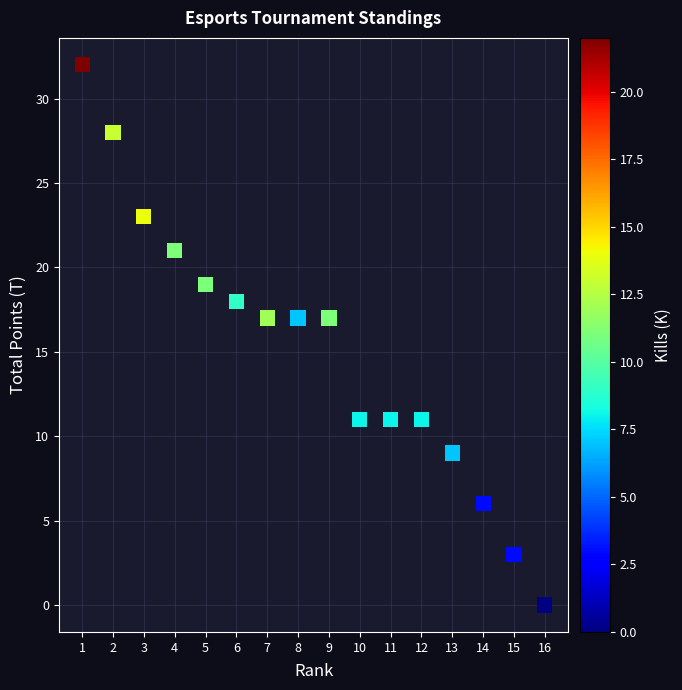

What is the range of Y values (max minus min)?

32